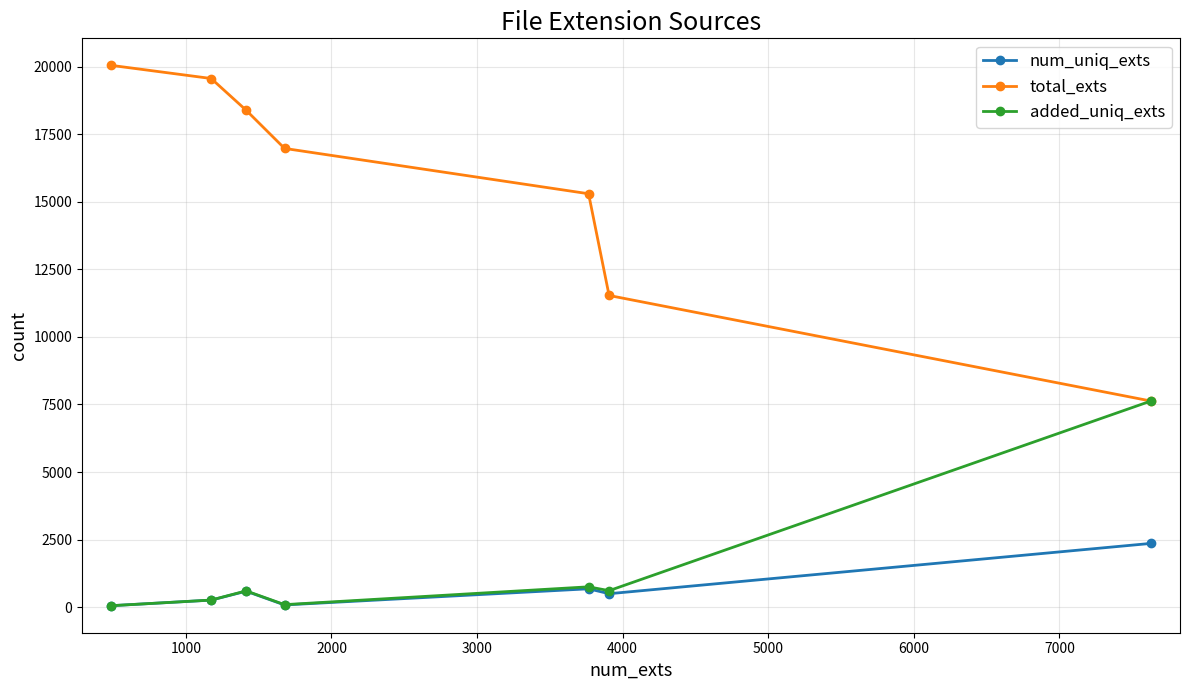

List the series in order of their peak value, lowest first.

num_uniq_exts, added_uniq_exts, total_exts